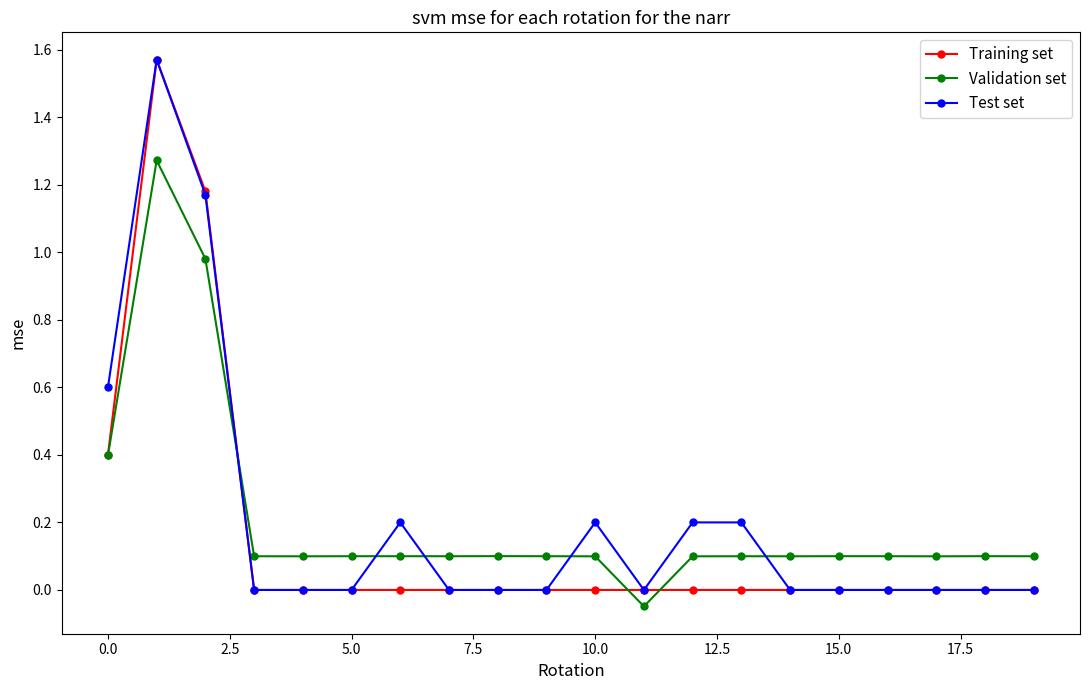

True or false: Test set has more than 1 interior local peaks.

True